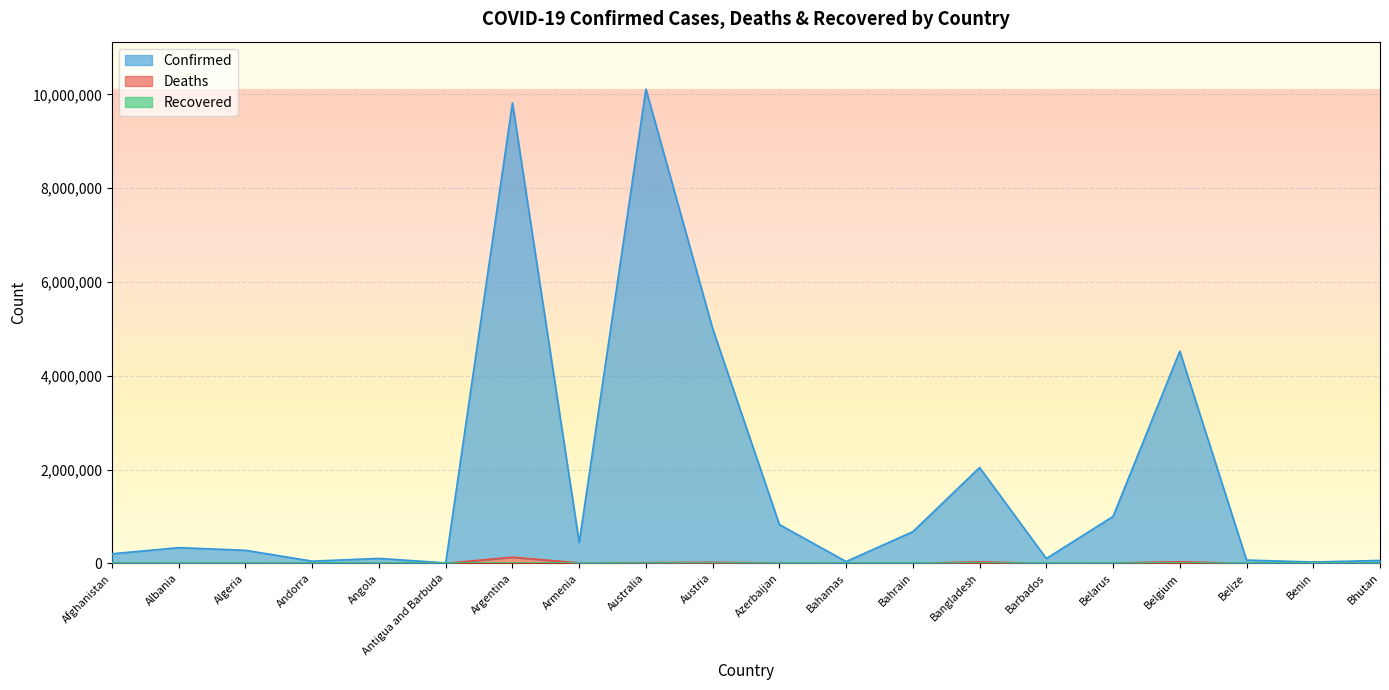

What is the sum of all Deaths values?

276439